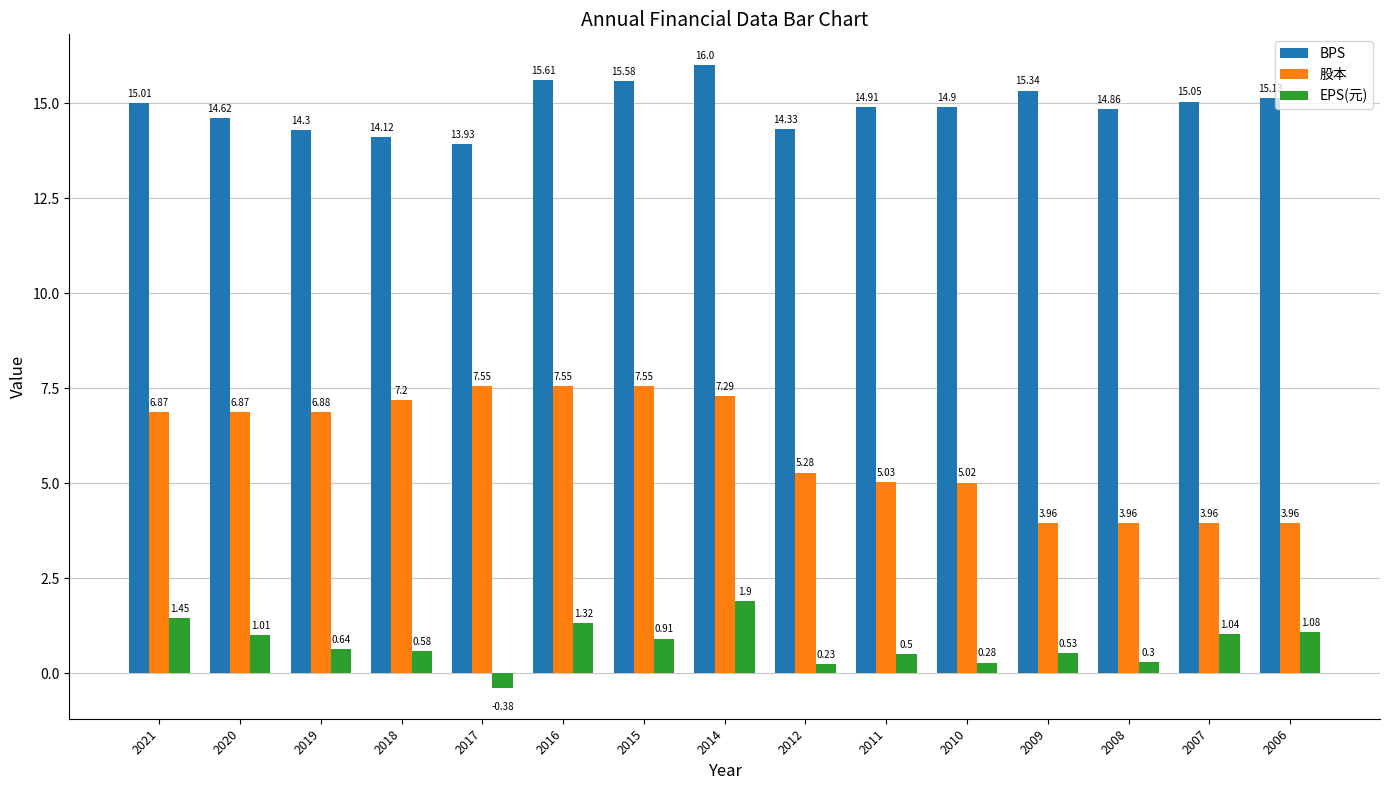

How many positive values does the EPS(元) series have?

14